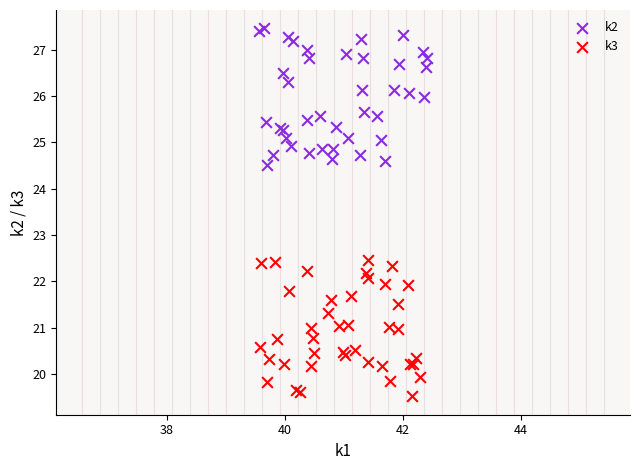

Which series reaches the maximum Y coordinate?

k2